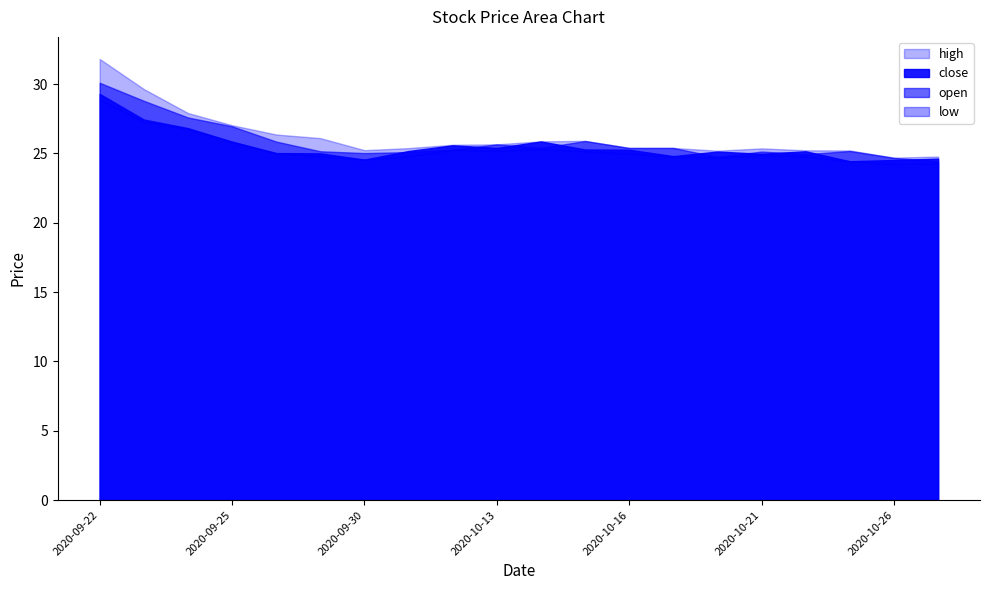

What is the sum of all high values?

523.9